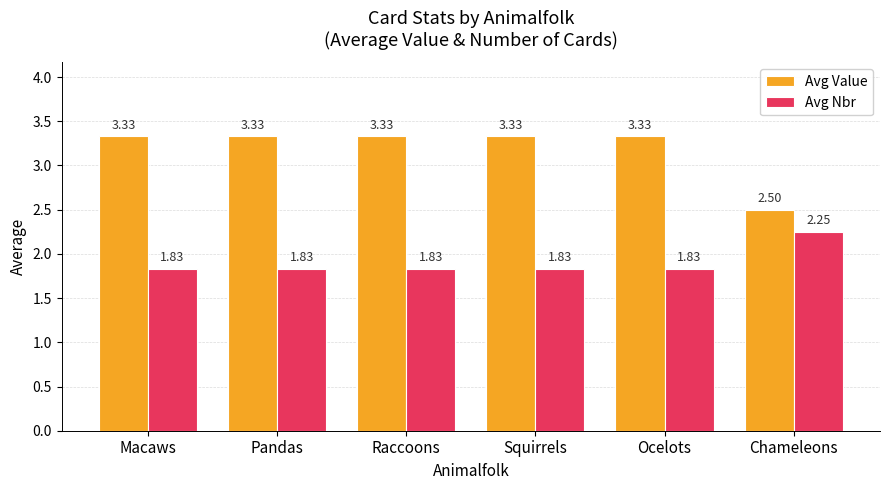

Rank the series by their average value, from lowest to highest.

Avg Nbr, Avg Value